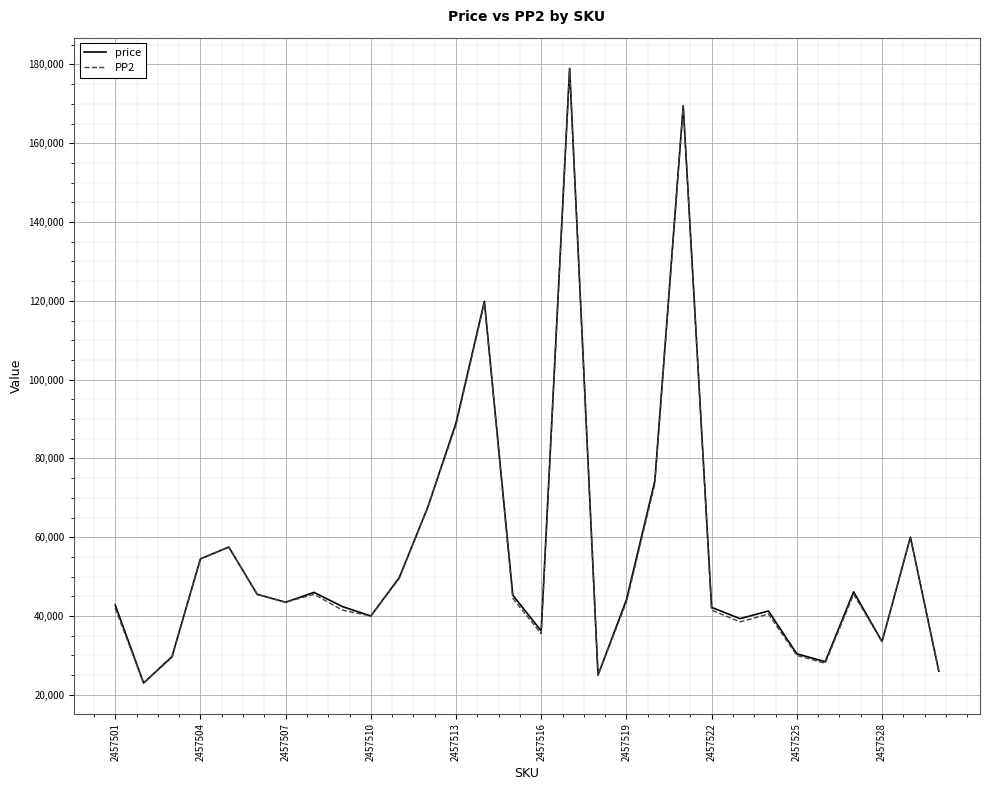

What is the minimum value for PP2?

23000